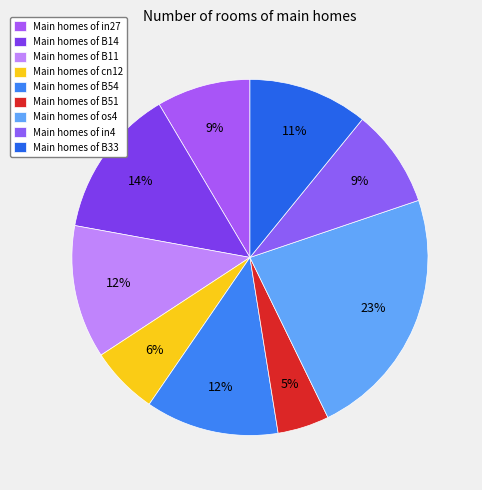

To the nearest percent, what is the difference between the largest and smallest slice percentages?

18%